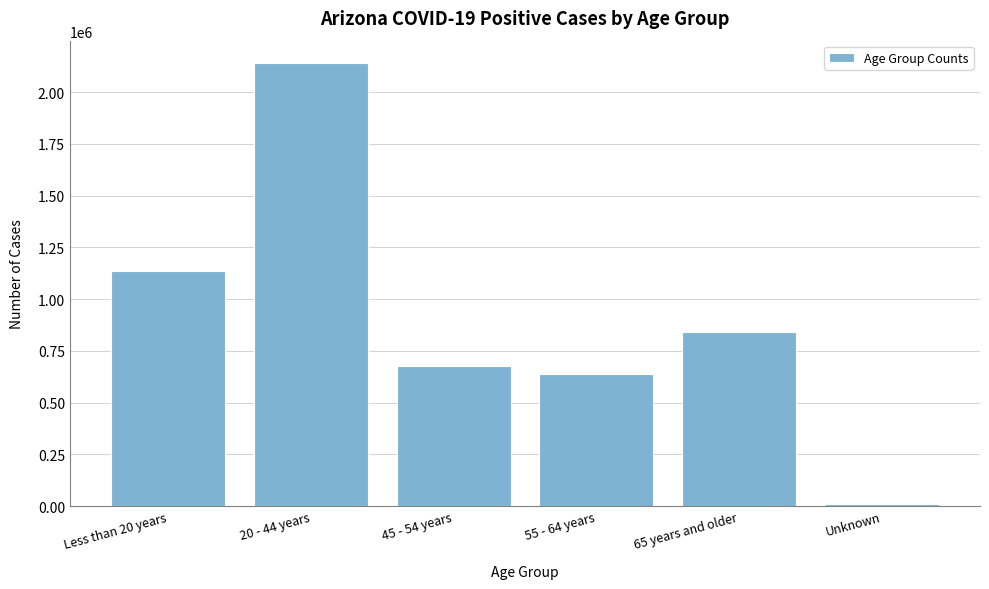

Reading left to right, what are all the values shown in this chart?

1134388	2142055	677226	640943	842730	11584